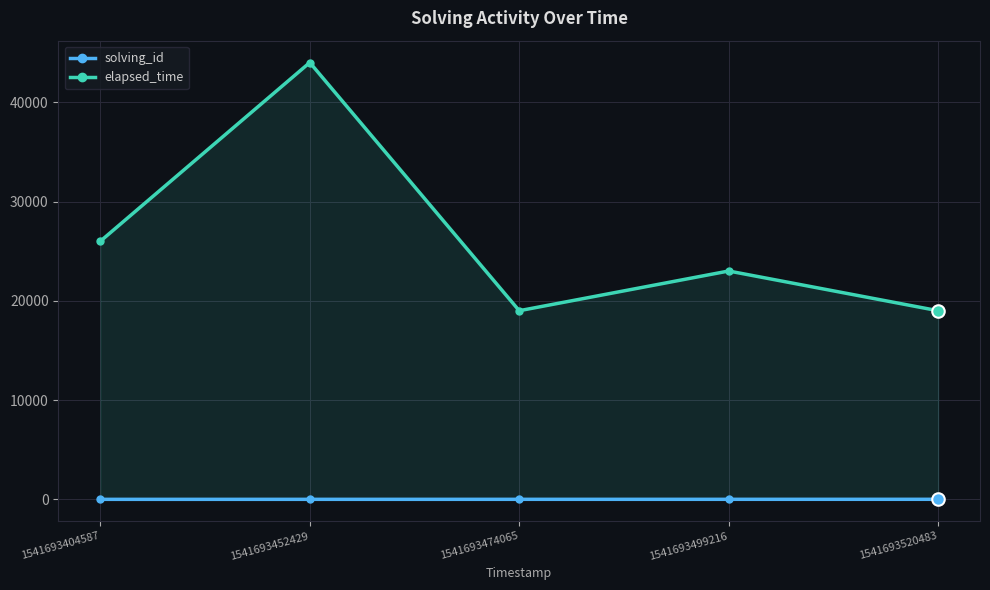

What are all the series names shown in the legend?

solving_id, elapsed_time